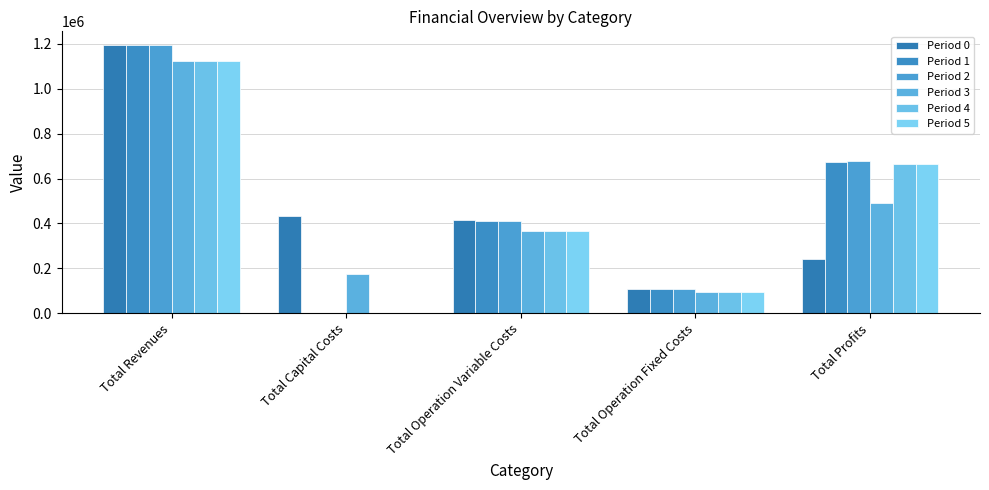

How many values in Period 4 are above zero?

4